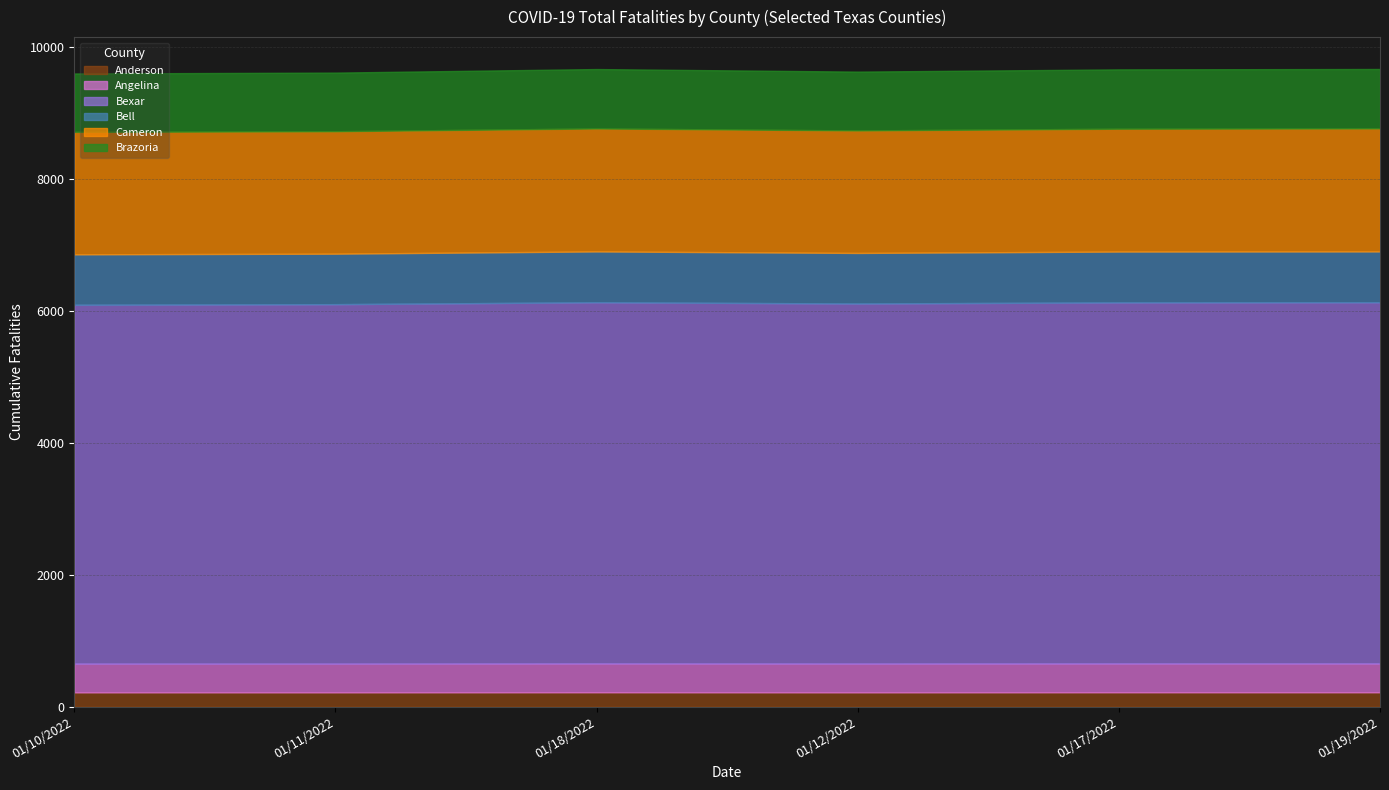

What is the label of the 3rd point from the right?

01/12/2022